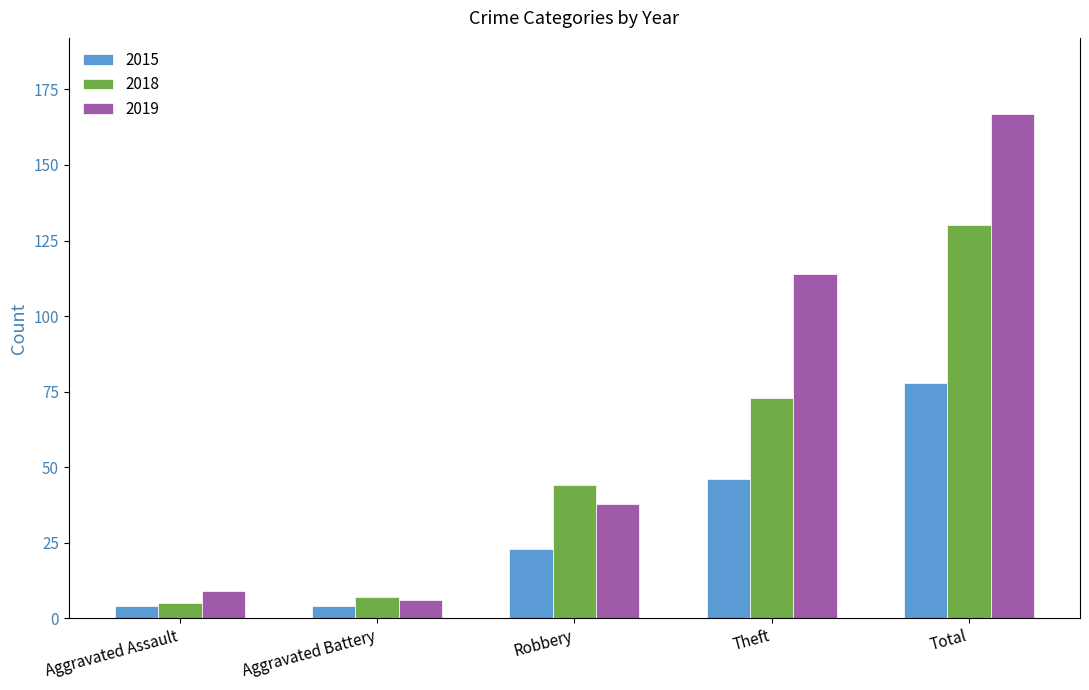

What is the total value across all series at Aggravated Battery?

17